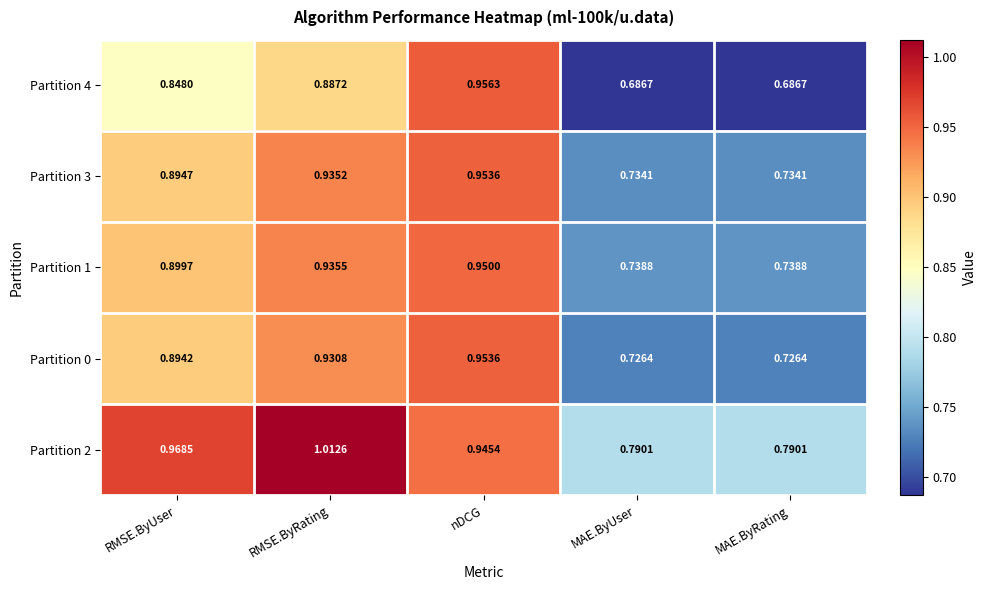

Which series has the largest total across all categories?

Partition 2